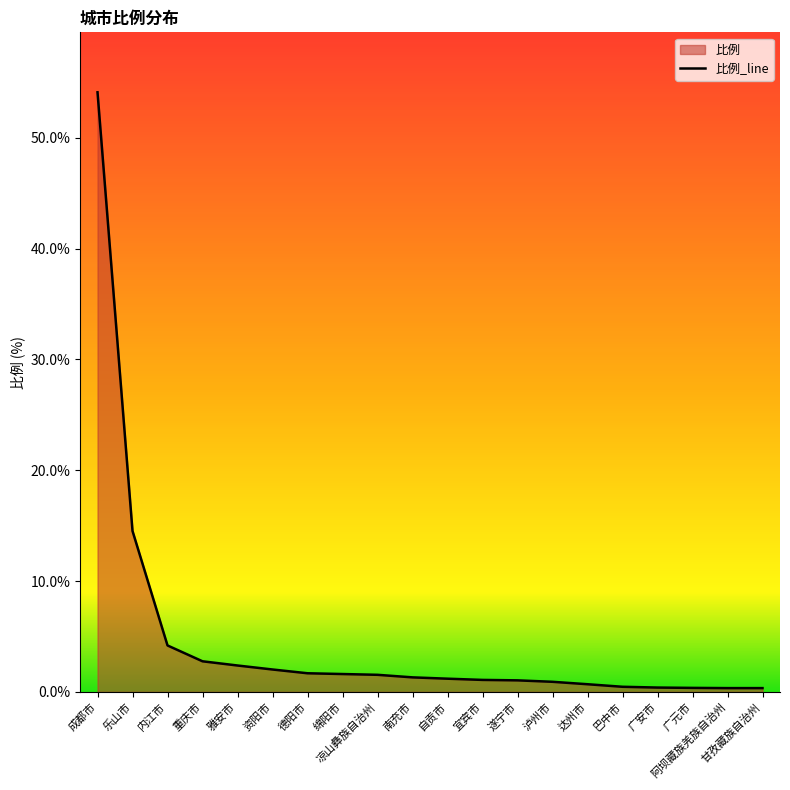

Which category has the lowest value across all series?

阿坝藏族羌族自治州